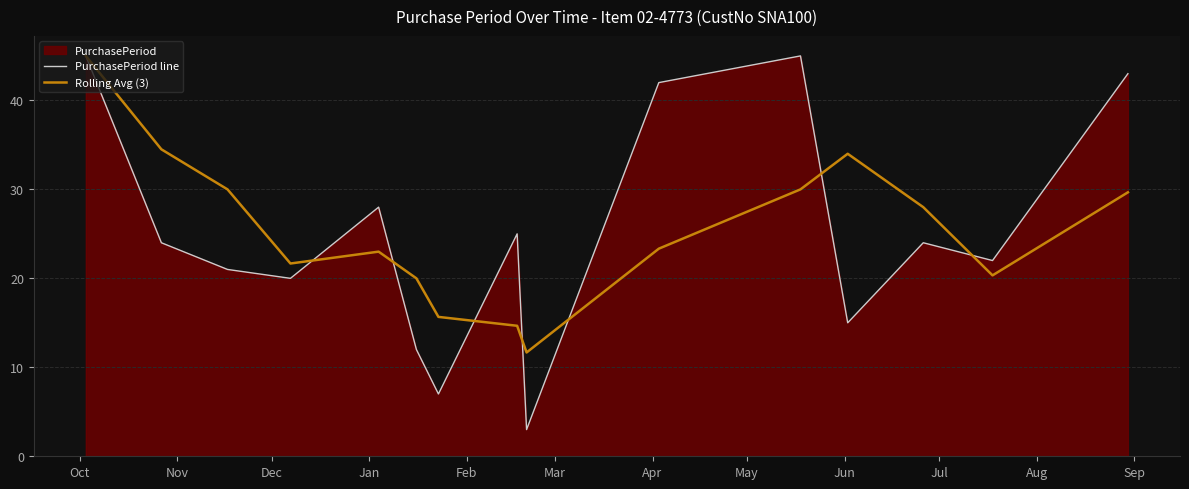

Which series has the largest range (max minus min)?

PurchasePeriod line